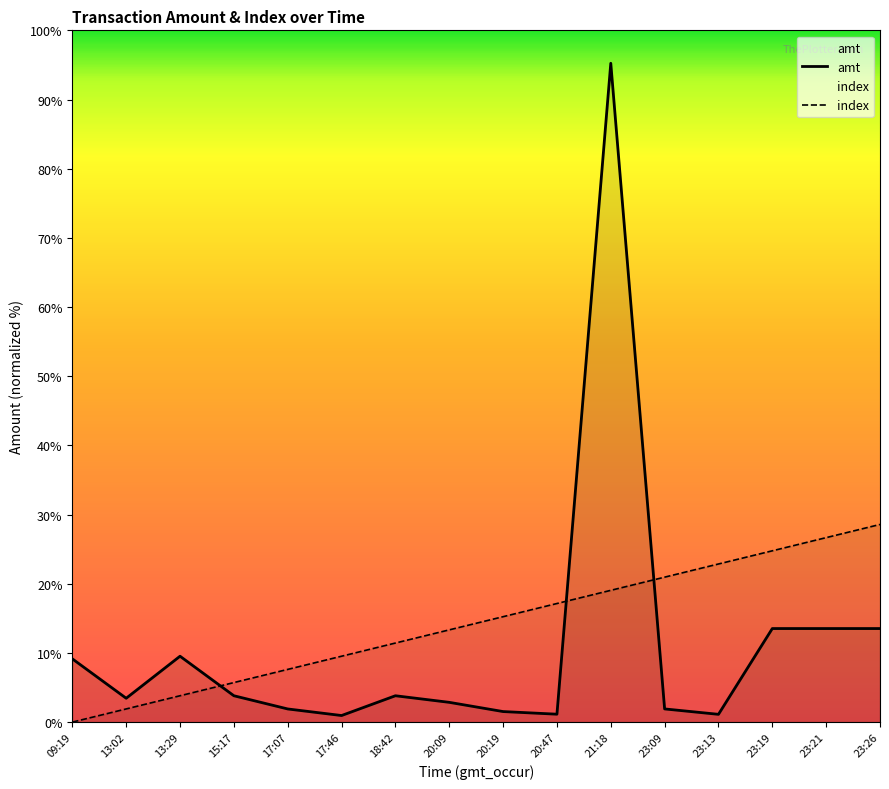

Which category has the lowest value in the amt series?

17:46